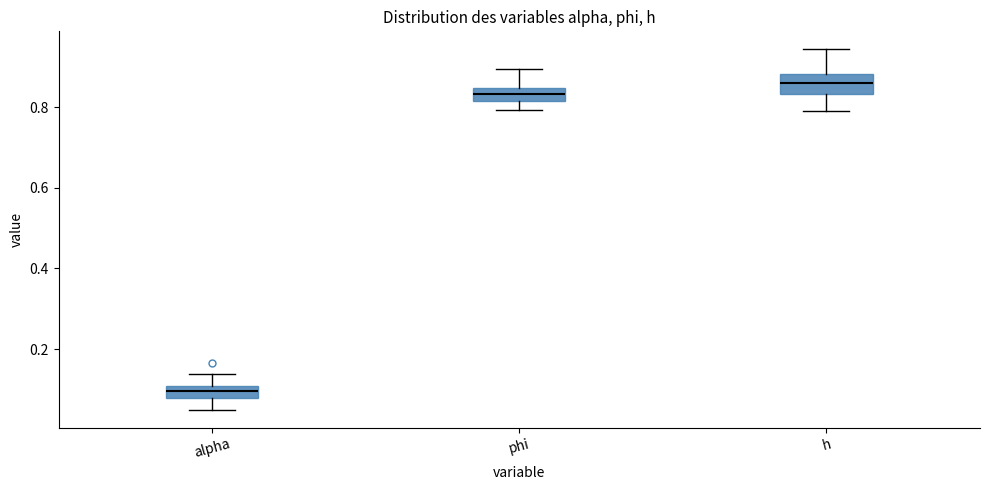

Where does the median line of the box for h sit on the y-axis? The values are not printed on the chart, so give them approximately, as read against the axis.

0.86